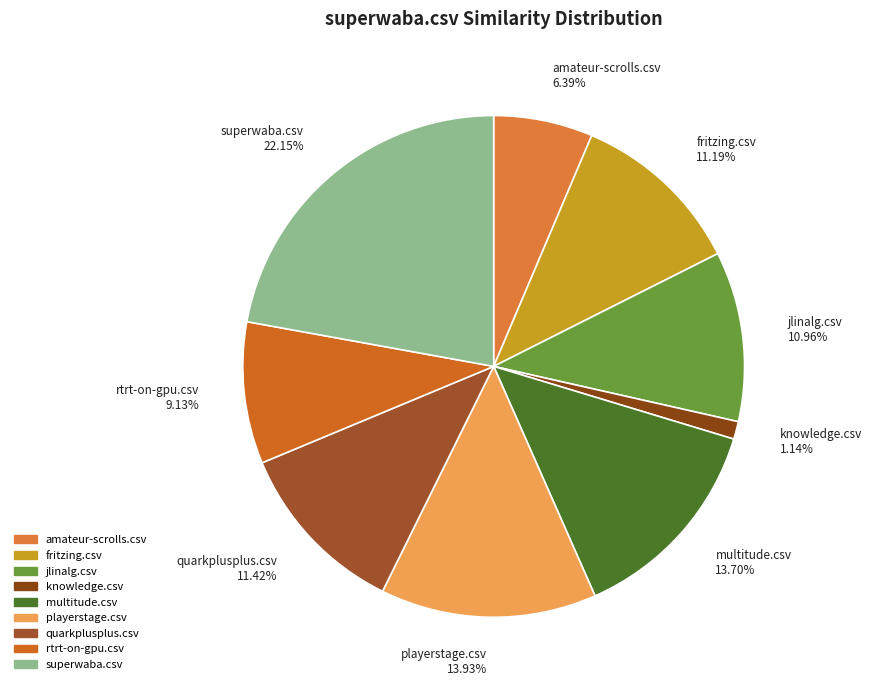

What is the smallest slice in the pie chart?

knowledge.csv